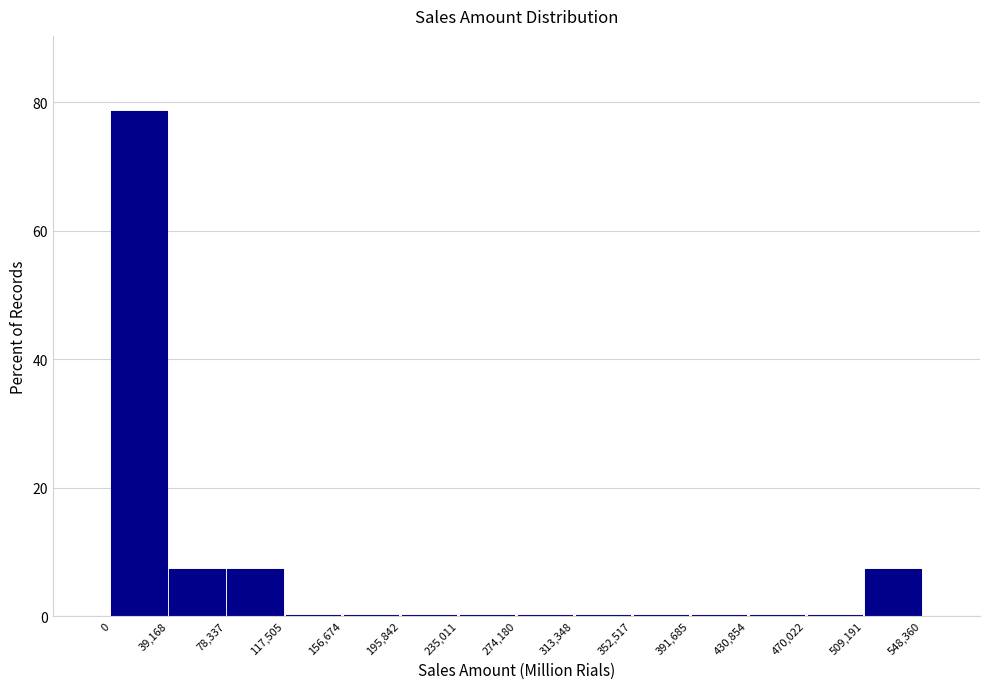

Reading left to right, transcribe this chart: for each bar, give the range it covers on the x-axis and its height. The values are not printed on the chart, so give them approximately, as read against the axis.

0 to 39,168: 78
39,168 to 78,337: 8
78,337 to 117,505: 8
117,505 to 156,674: 0
156,674 to 195,842: 0
195,842 to 235,011: 0
235,011 to 274,180: 0
274,180 to 313,348: 0
313,348 to 352,517: 0
352,517 to 391,685: 0
391,685 to 430,854: 0
430,854 to 470,022: 0
470,022 to 509,191: 0
509,191 to 548,360: 8